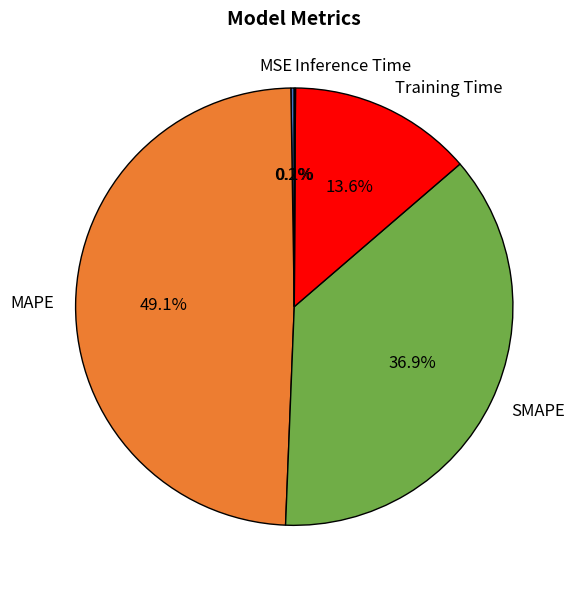

Is there any slice that represents more than half of the pie?

No